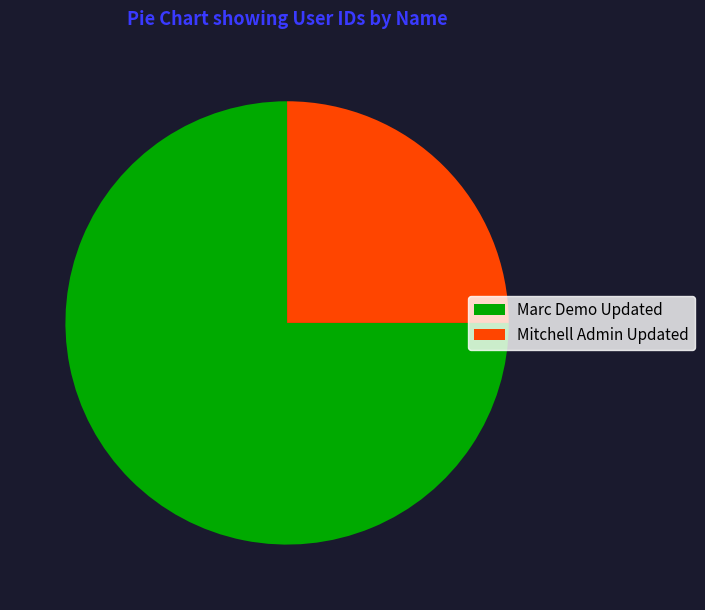

How many slices are in this pie chart?

2